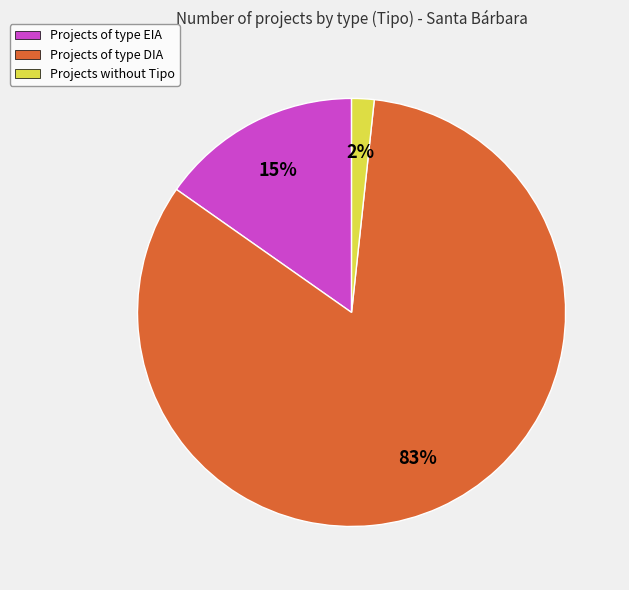

Is it true that Projects of type EIA is 15% of the pie?

True